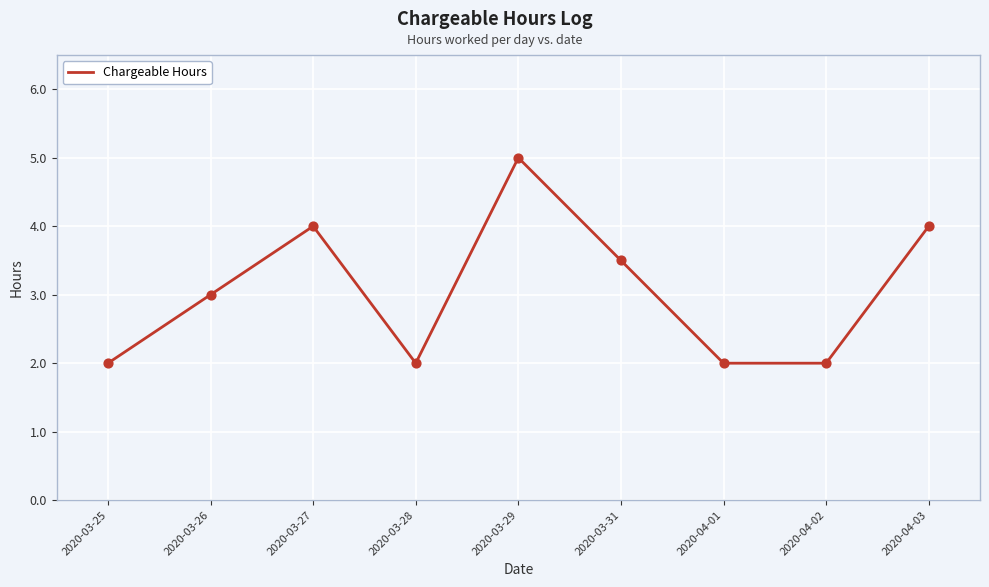

Which has a higher value, 2020-03-31 or 2020-03-25?

2020-03-31